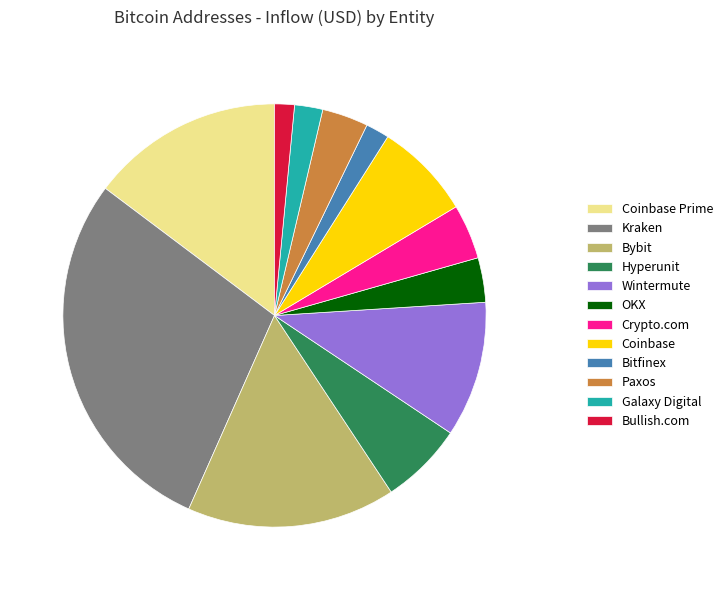

Does any single category account for the majority?

No